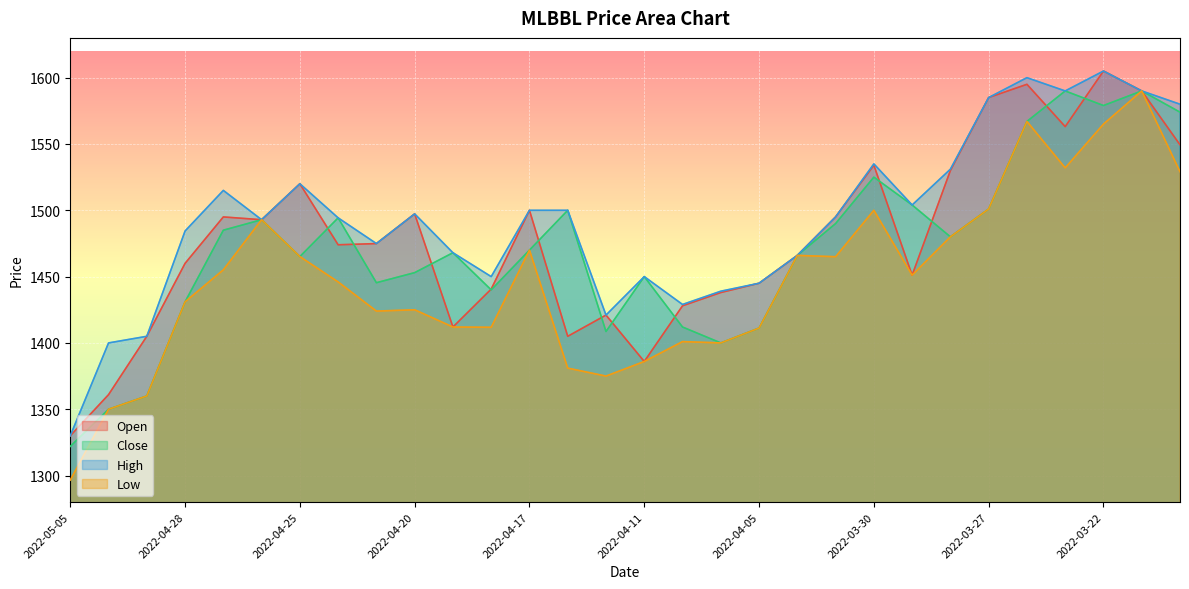

What is the minimum value shown in the chart?

1296.6